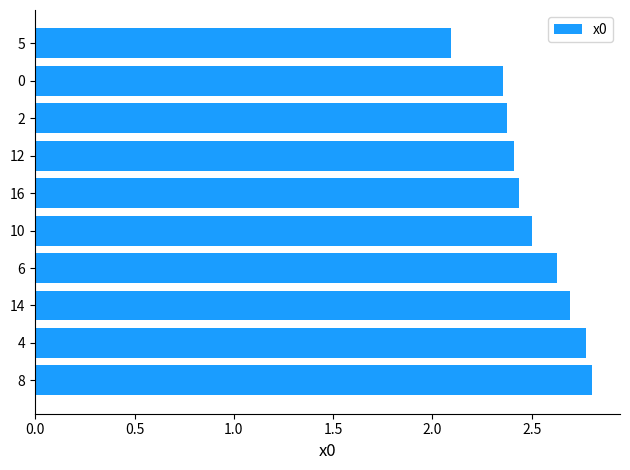

Count the values in the range 2 to 3.

10